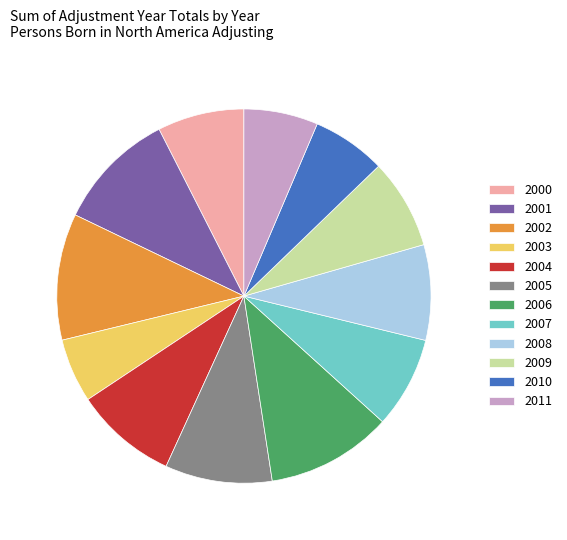

What is the ratio of the value at 2000 to the value at 2009?

1.0